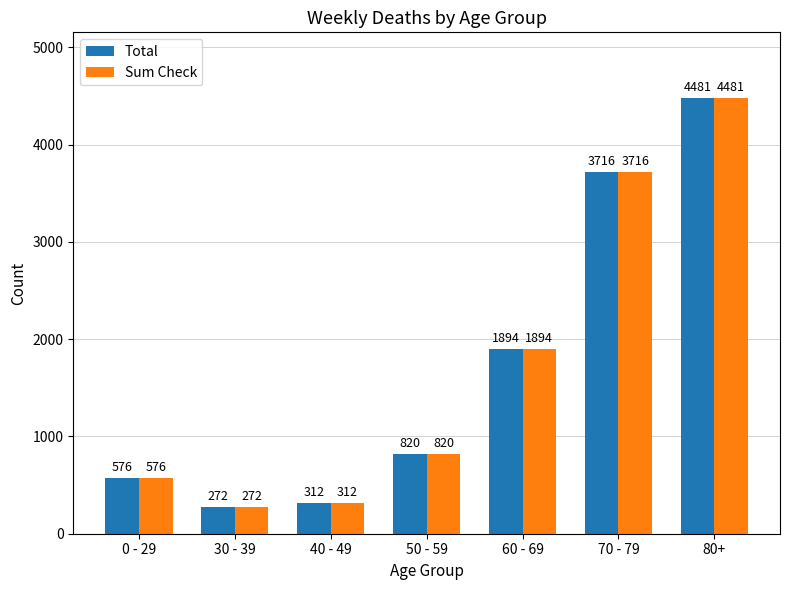

What is the label of the 4th bar from the right?

50 - 59